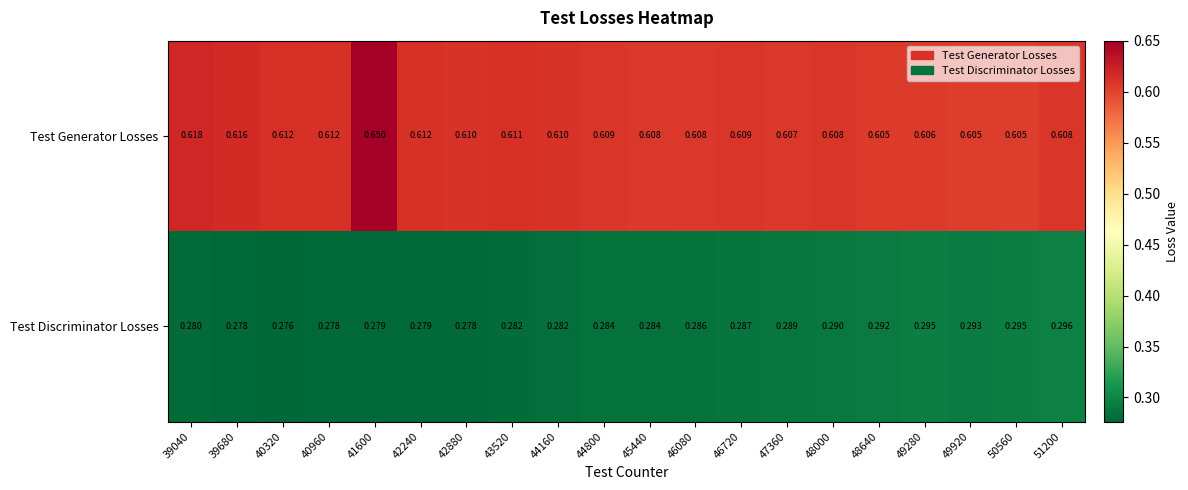

Which series has the widest spread of values?

Test Generator Losses